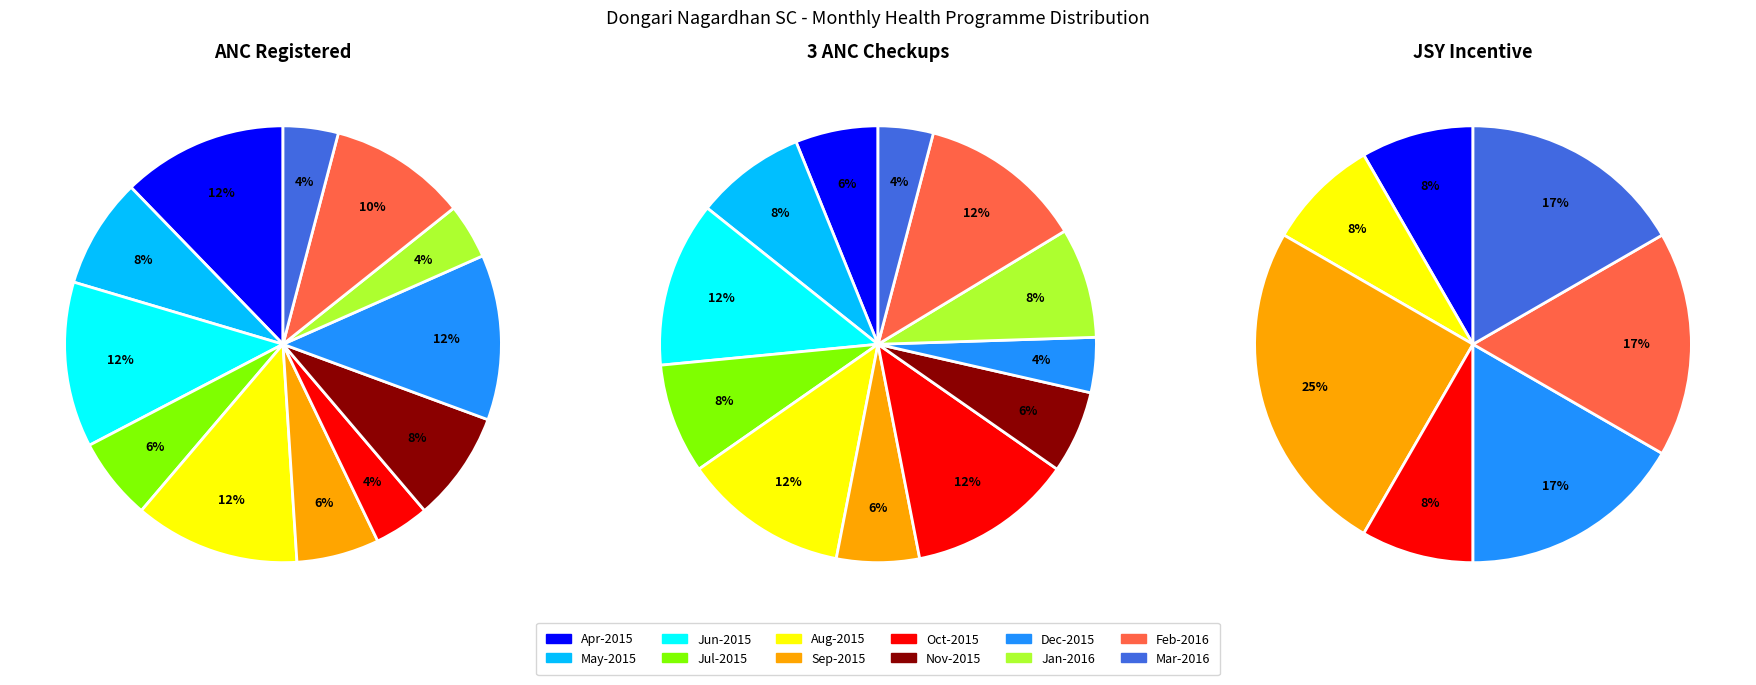

To the nearest percent, what percentage of the pie is Dec-2015?

12%